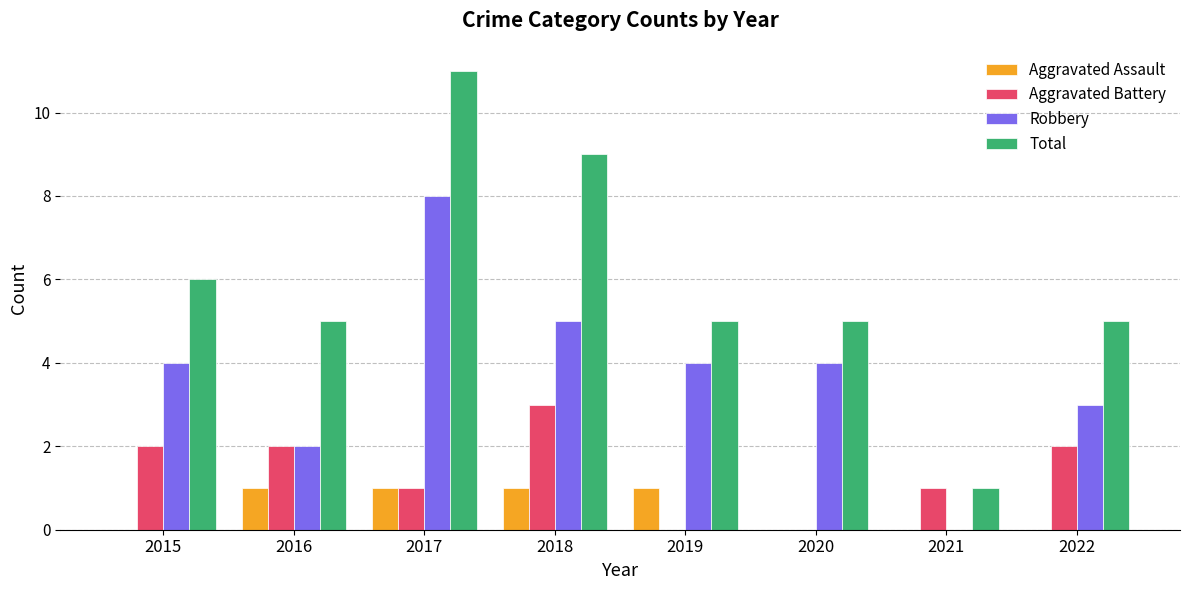

Which category has the highest value in the Total series?

2017